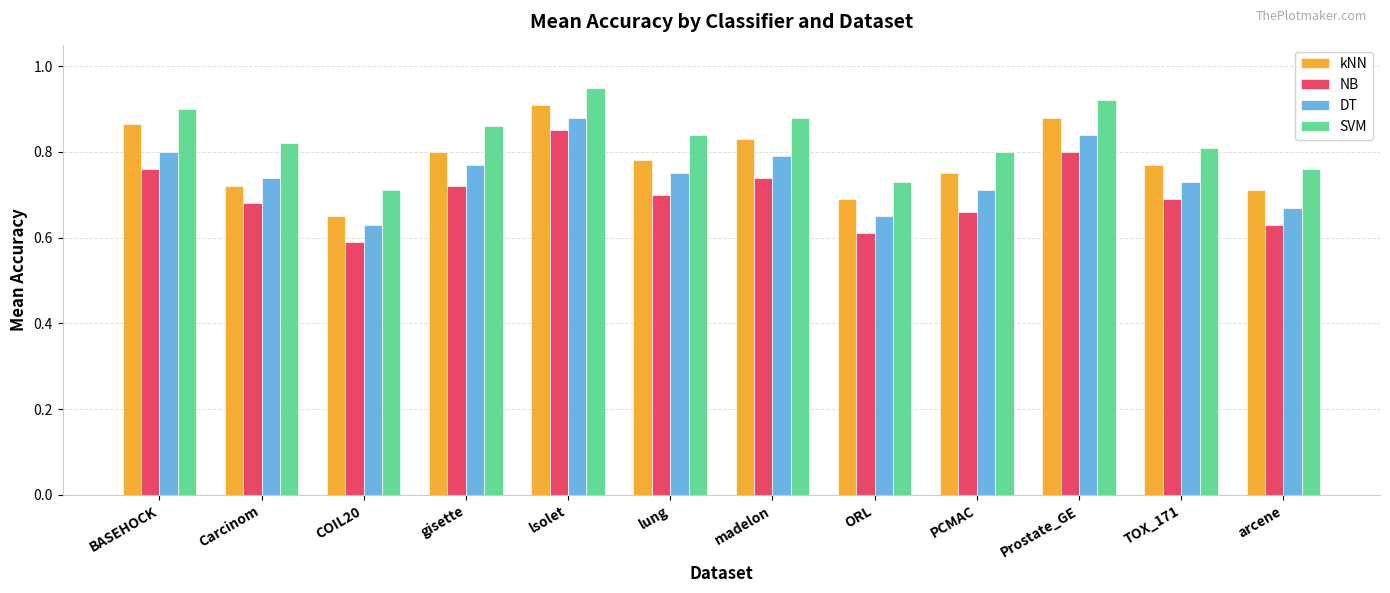

Where is NB nearest to the value 0?

COIL20